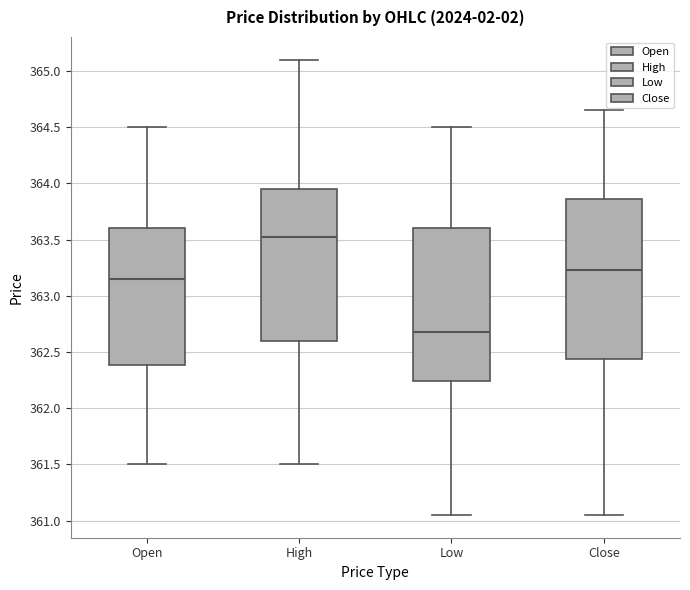

Which box's median line is the highest?

High